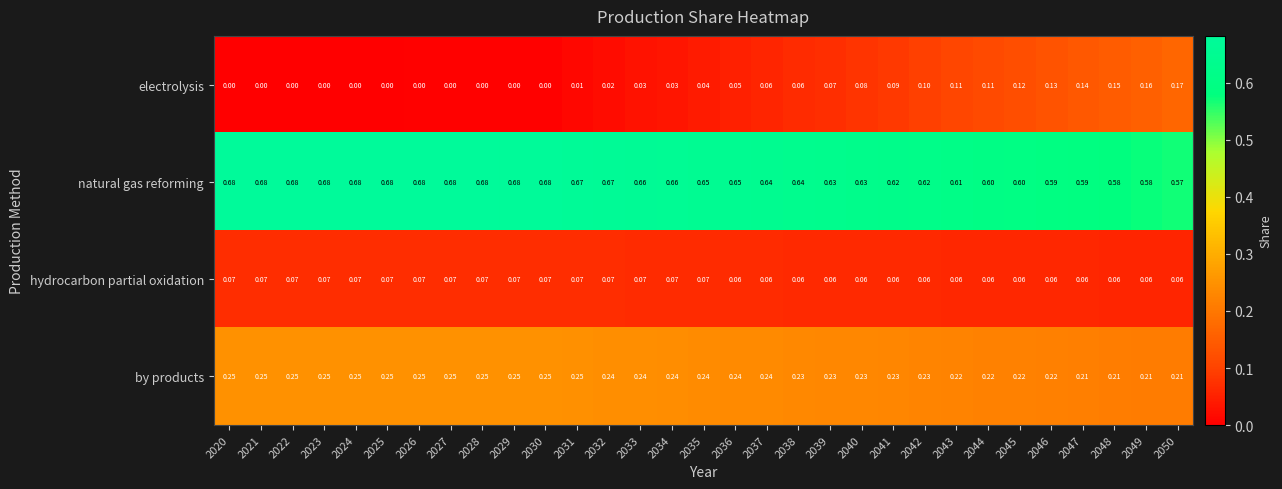

Which series has the largest total across all categories?

natural gas reforming